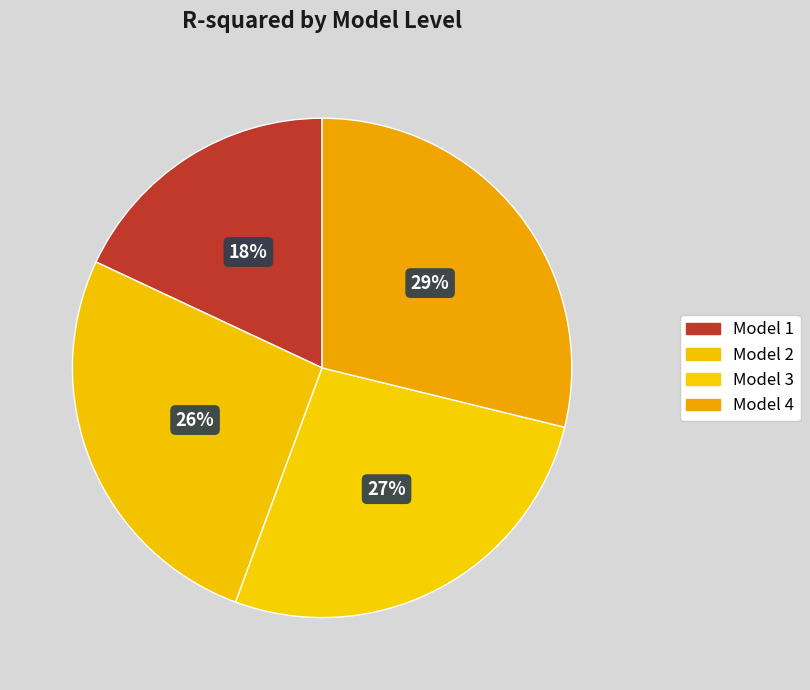

To the nearest percent, what is the difference between the Model 4 and Model 3 slice percentages?

2%